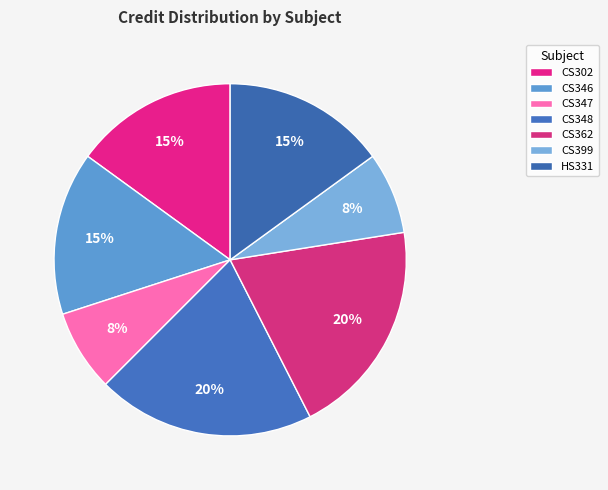

To the nearest percent, what is the average slice percentage?

14%